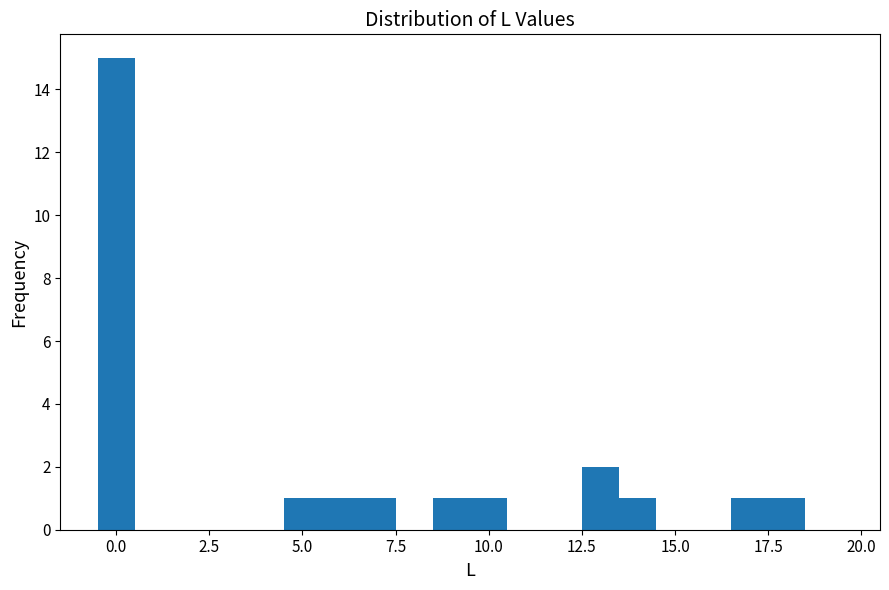

Read against the x-axis, roughly where is the centre of the tallest bar?

0.0